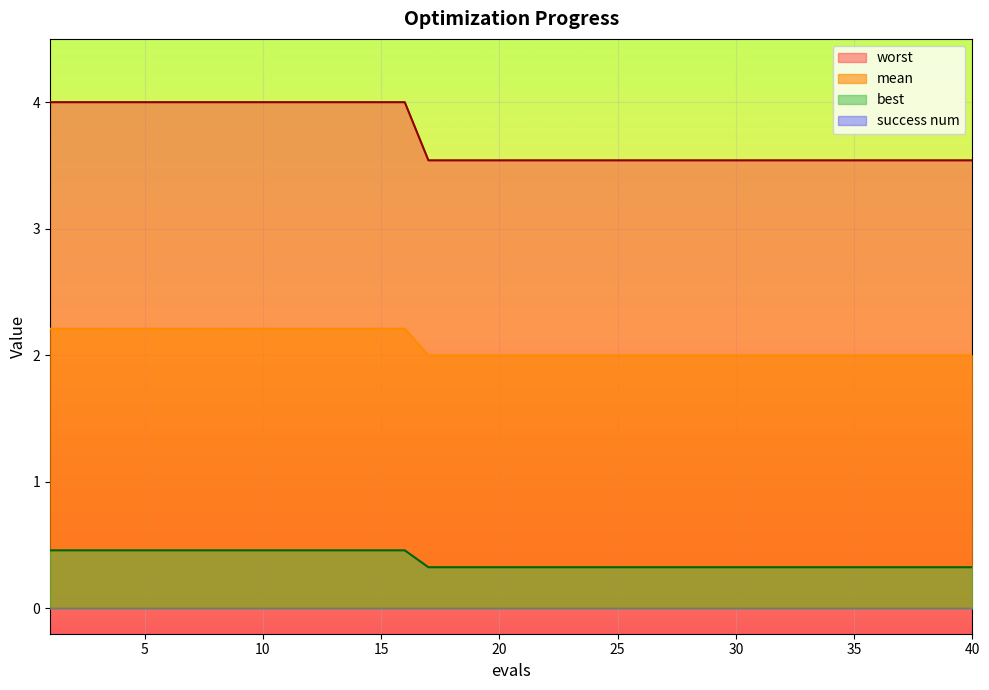

What is the total value across all series at 5?

6.7